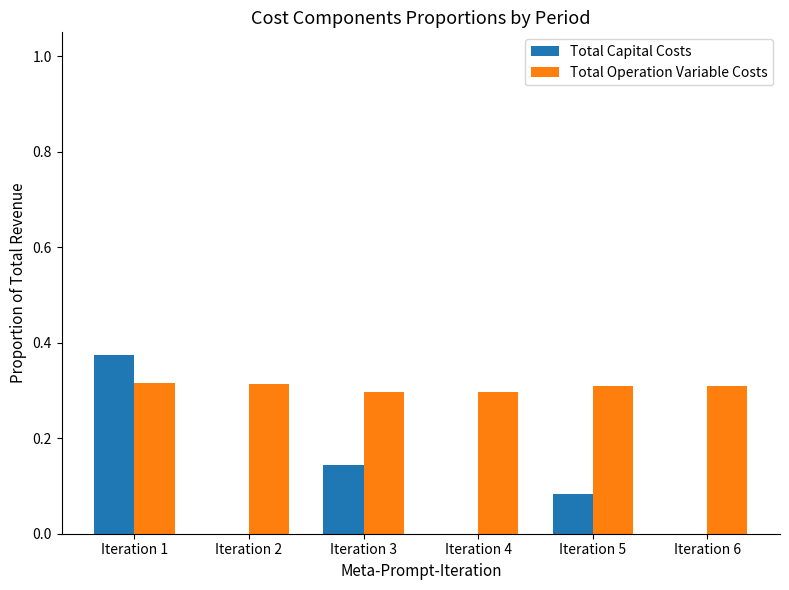

The Total Capital Costs series shows -0.2 at Iteration 6. True or false?

False